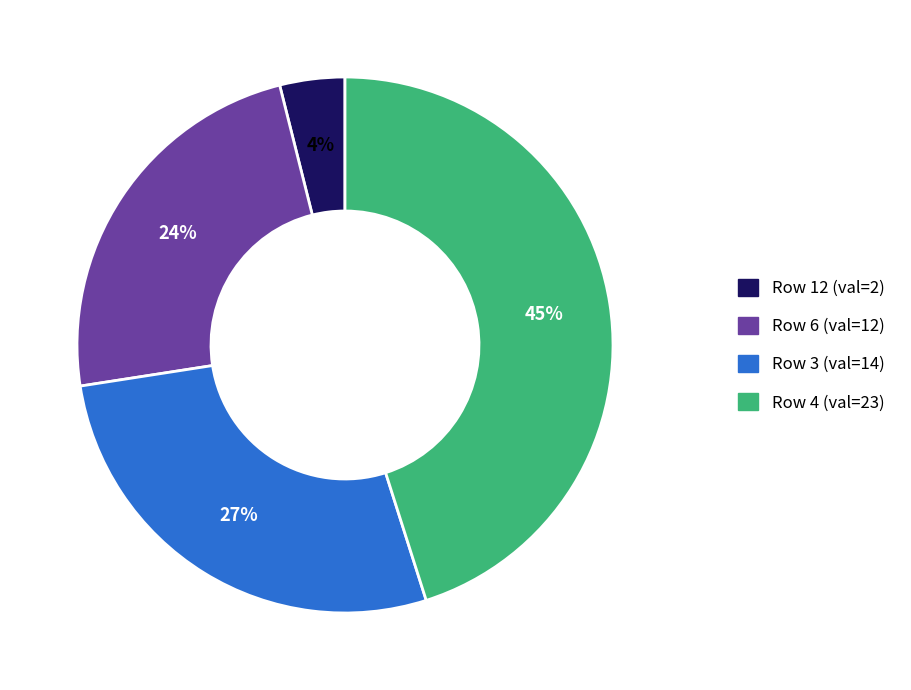

To the nearest percent, what is the difference between the largest and smallest slice percentages?

41%